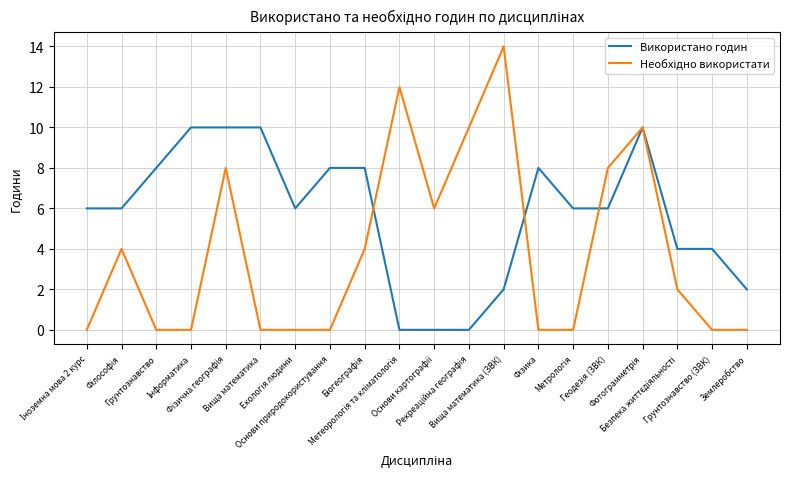

How many data points in Використано годин are less than 6?

7